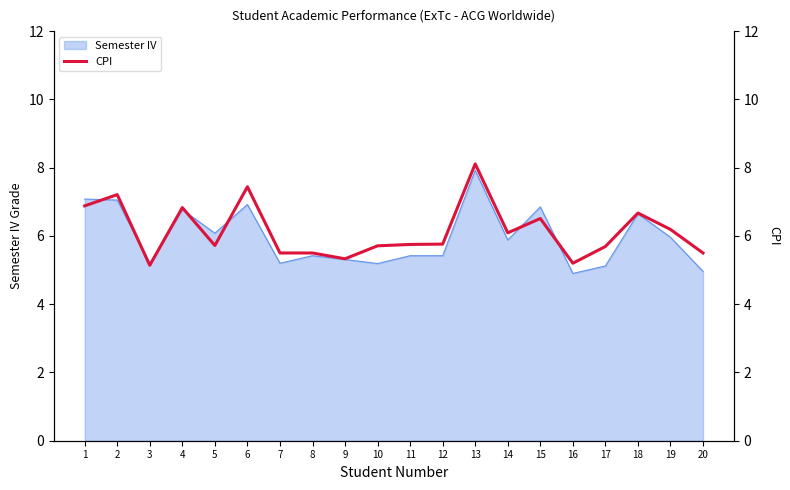

What is the lowest value of the Semester IV series?

4.9